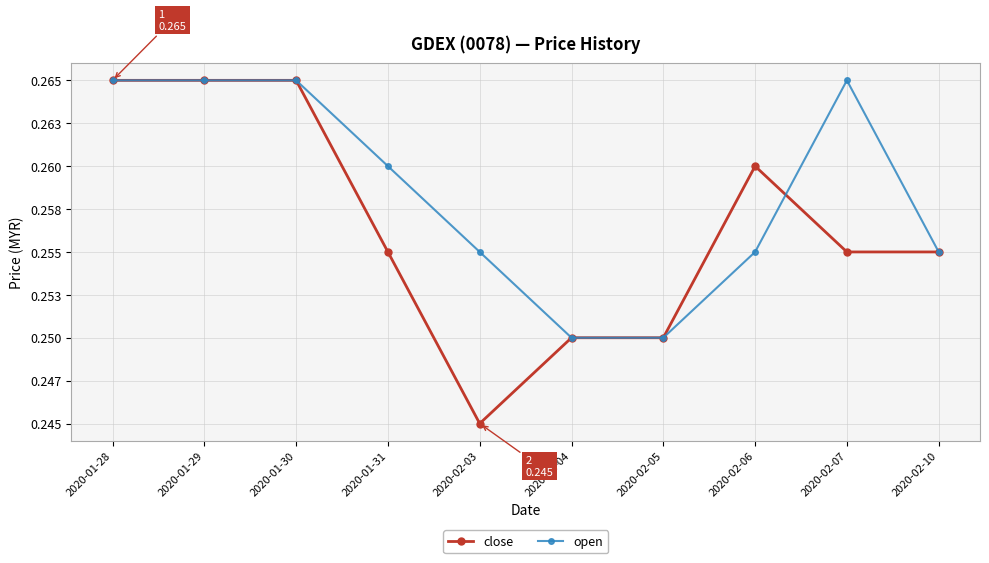

Is this an area chart (filled region under the line)?

No